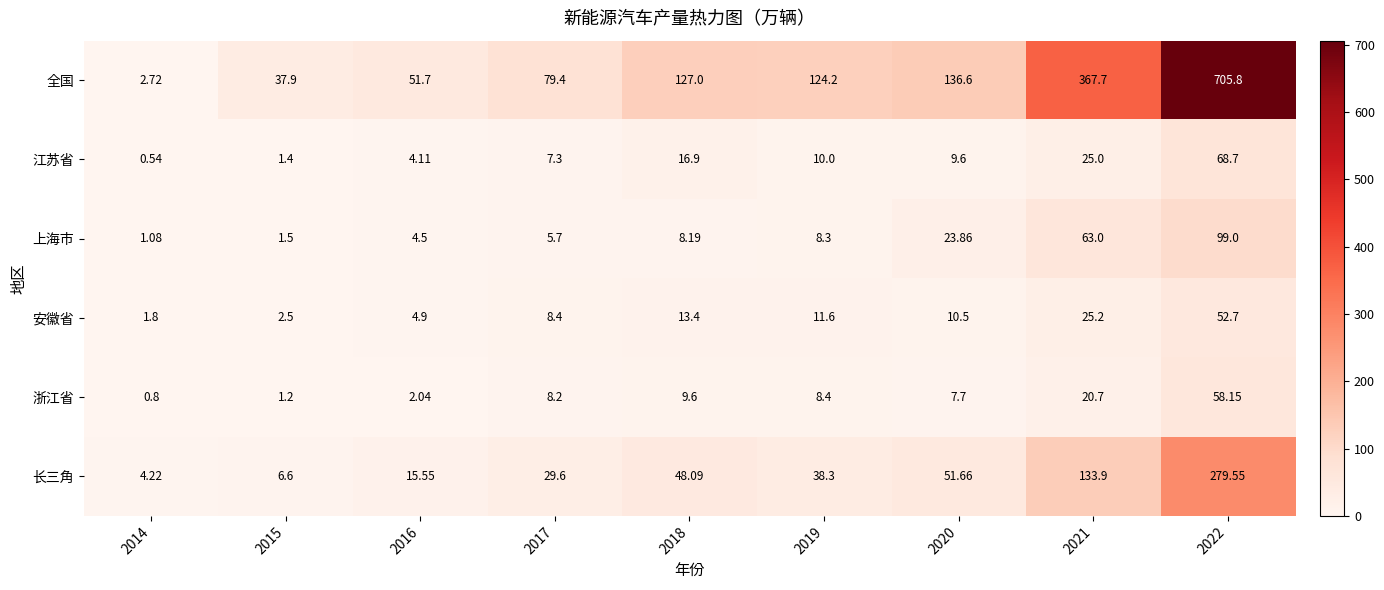

Which series has the largest total across all categories?

全国